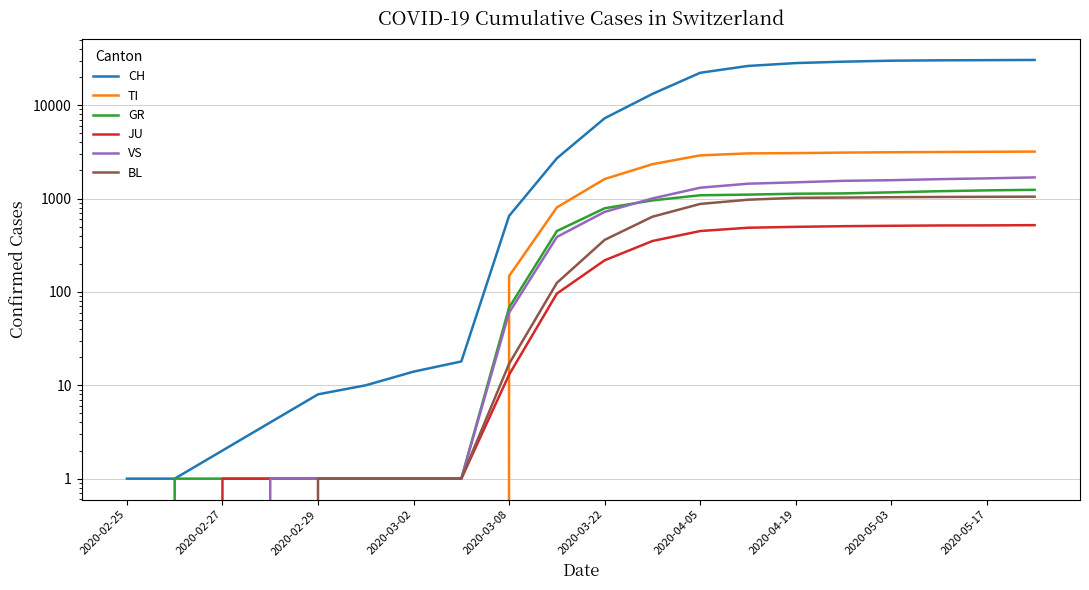

True or false: TI has more than 0 points higher than both neighbors.

False